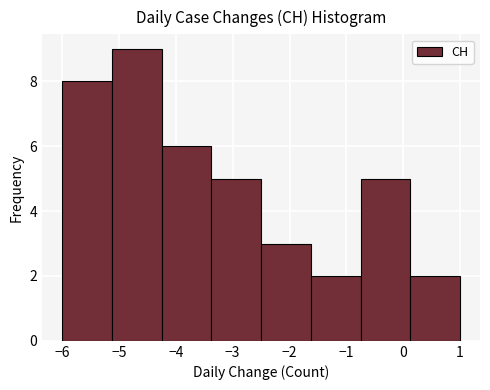

Reading left to right, list every bar in this chart as the range it spans on the x-axis followed by its height. Neither the bar edges nor the heights are printed on the chart, so give them approximately, as read against the axes.

-6.0 to -5.1: 8
-5.1 to -4.2: 9
-4.2 to -3.4: 6
-3.4 to -2.5: 5
-2.5 to -1.6: 3
-1.6 to -0.7: 2
-0.7 to 0.1: 5
0.1 to 1.0: 2